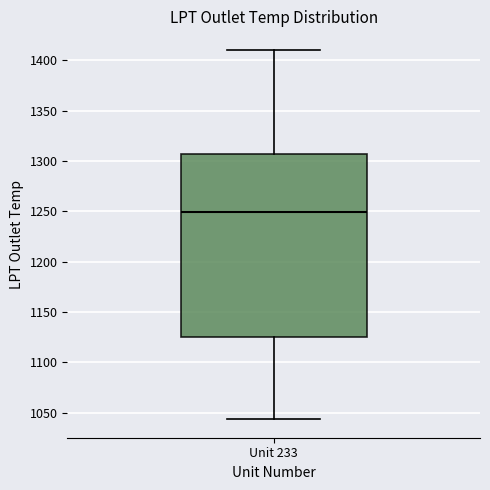

Read this box plot against the y-axis: the position of the median line, the range covered by the box, and the ends of both whiskers. The values are not printed on the chart, so give them approximately, as read against the axis.

median 1250, box 1125 to 1305, whiskers 1045 to 1410